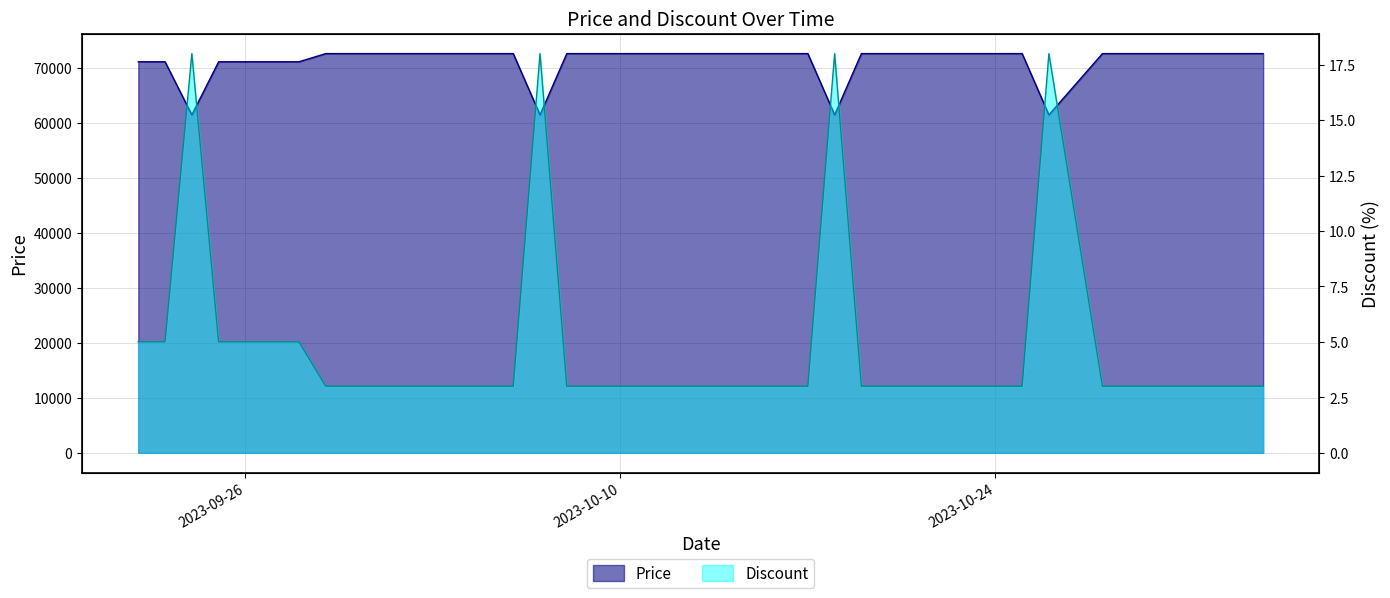

At which category is the sum across all series the highest?

2023-09-29